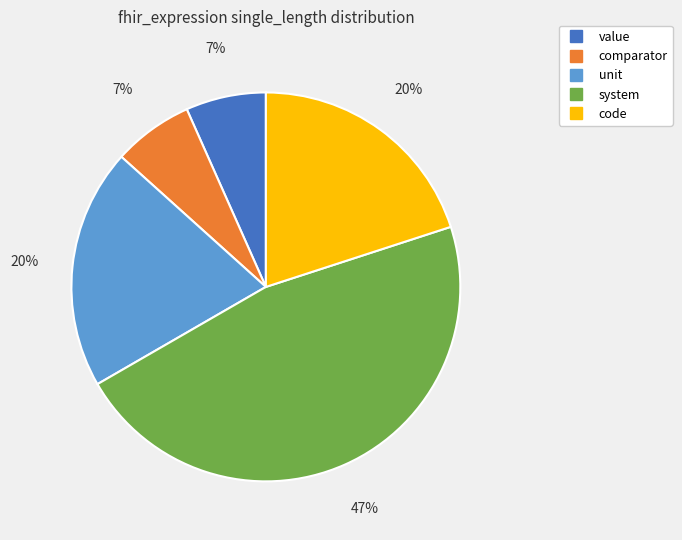

Is it true that comparator is 7% of the pie?

True